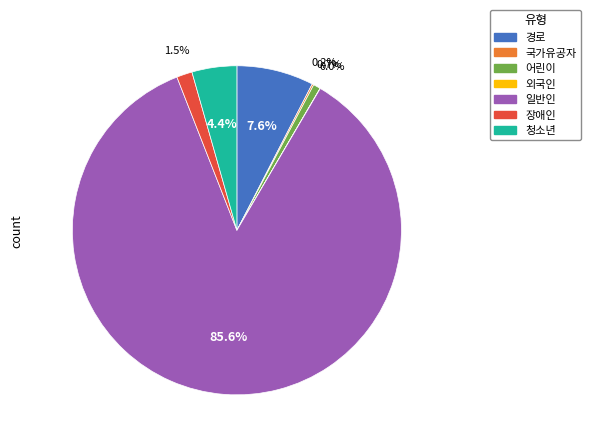

What is the ratio of the value at 청소년 to the value at 장애인?

2.9